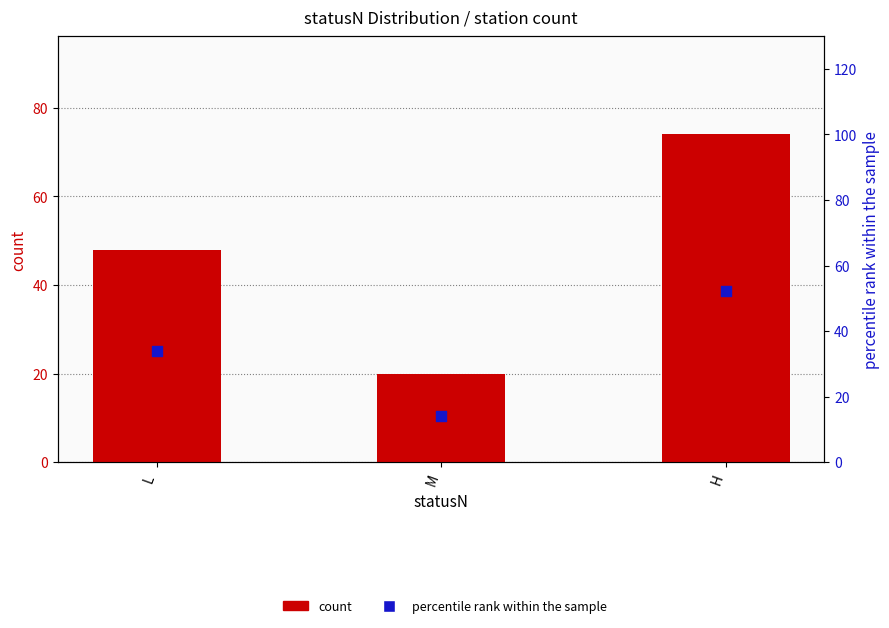

Which series has the widest spread of Y values?

count